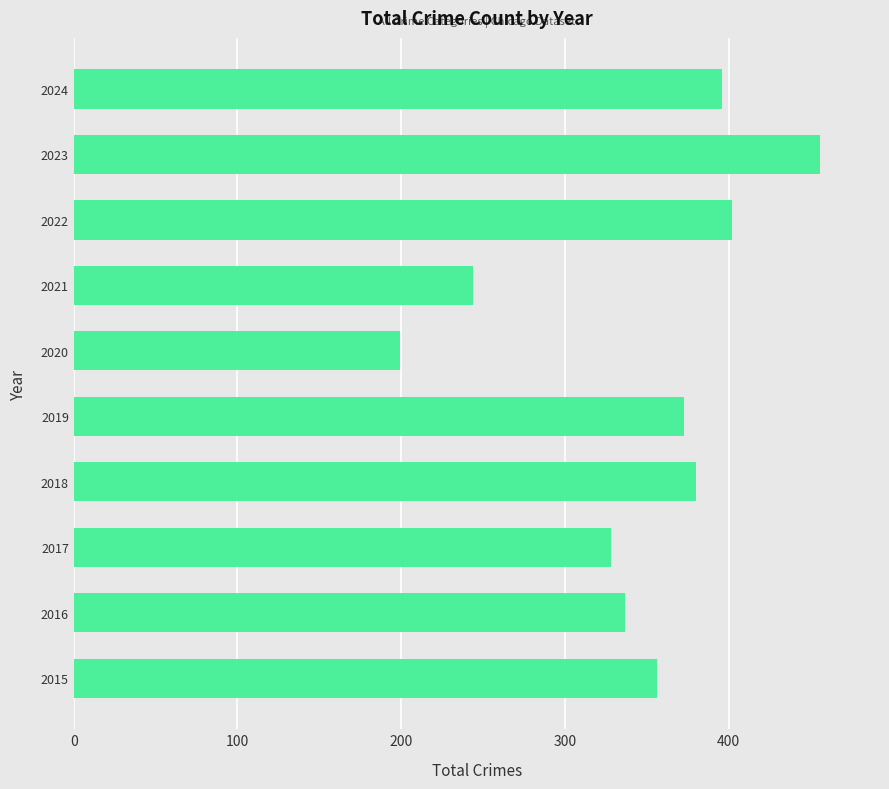

Rank the categories by value from highest to lowest.

2023, 2022, 2024, 2018, 2019, 2015, 2016, 2017, 2021, 2020